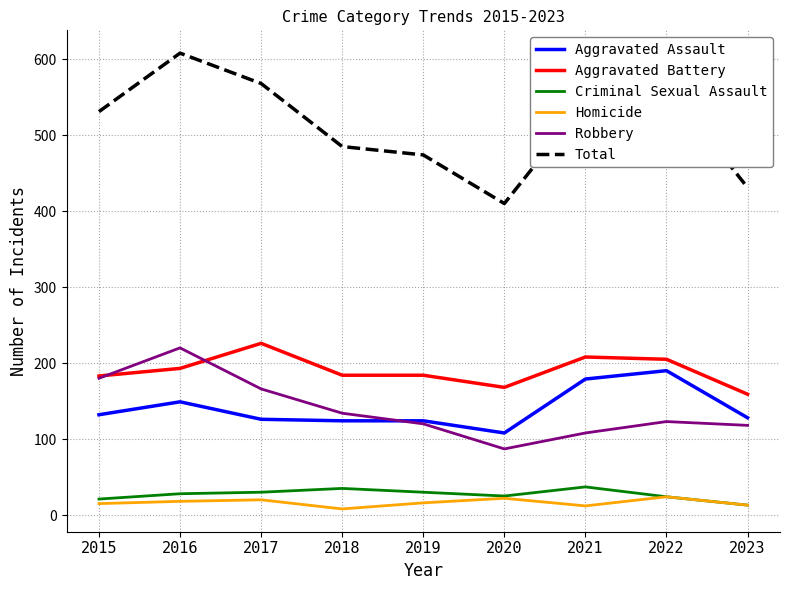

True or false: Aggravated Battery and Aggravated Assault intersect in this chart.

False